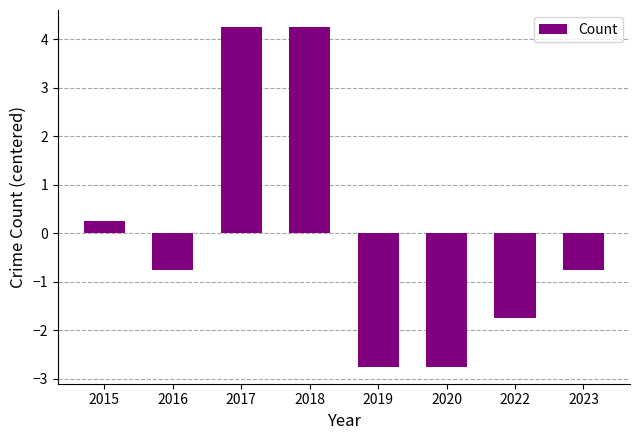

Which has a higher value, 2023 or 2022?

2023